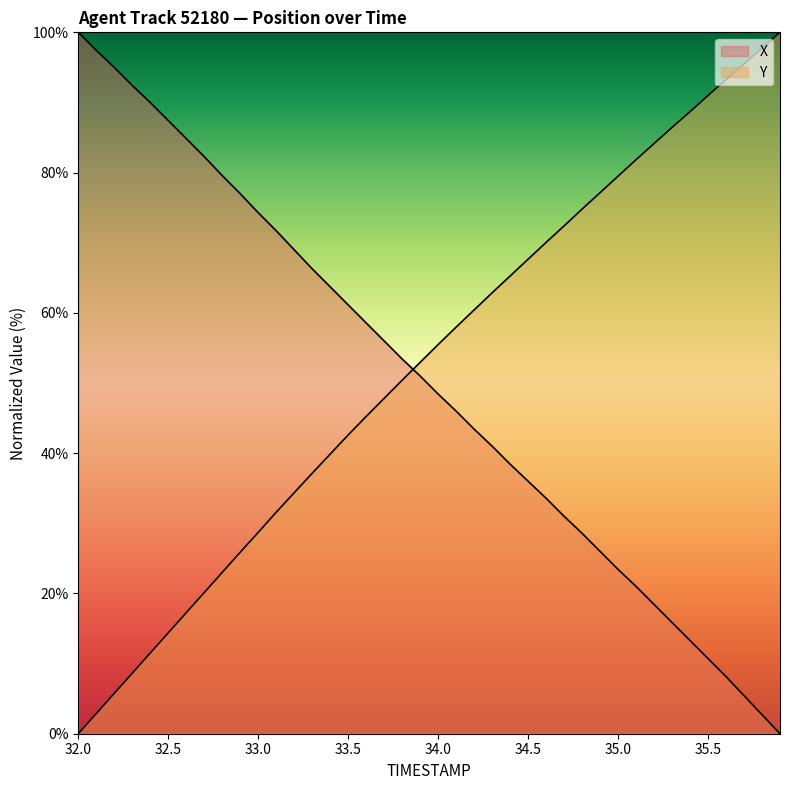

What is the spread (max minus min) of values at 34.6?

36.5